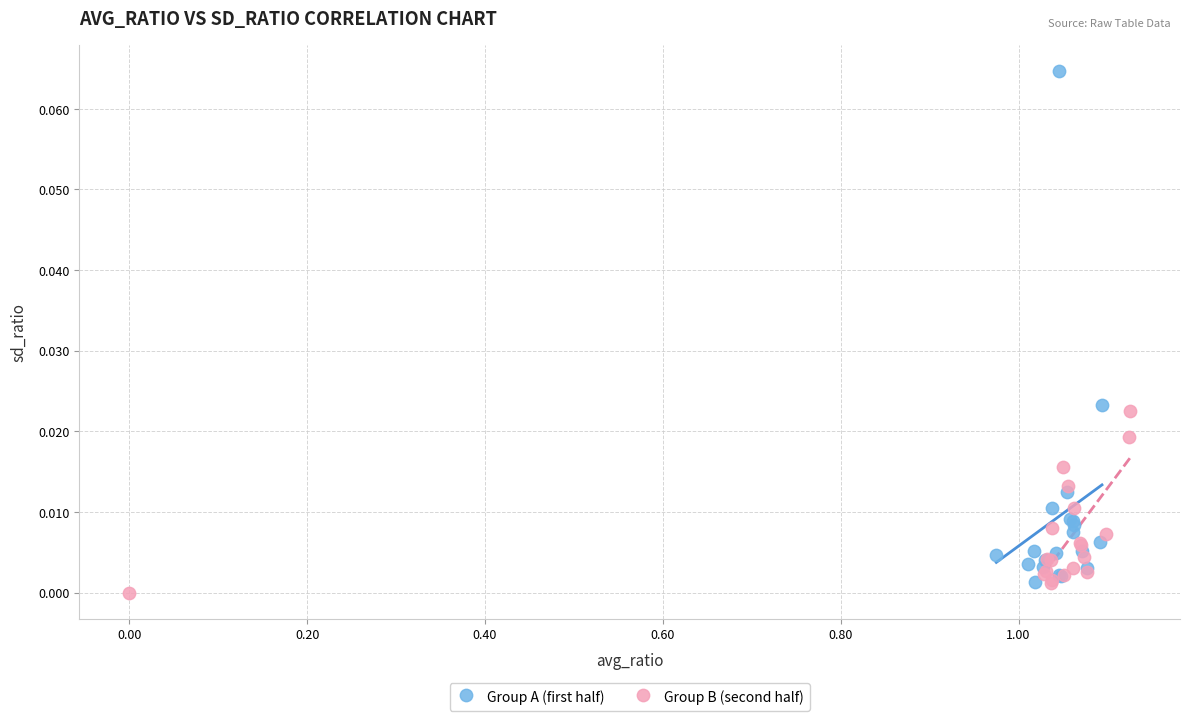

Which series has the widest spread of Y values?

Group A (first half)